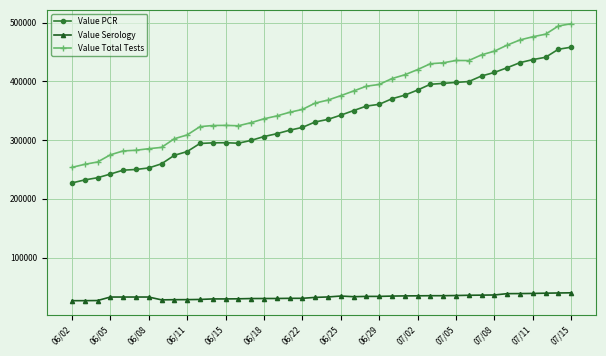

What are all the series names shown in the legend?

Value PCR, Value Serology, Value Total Tests